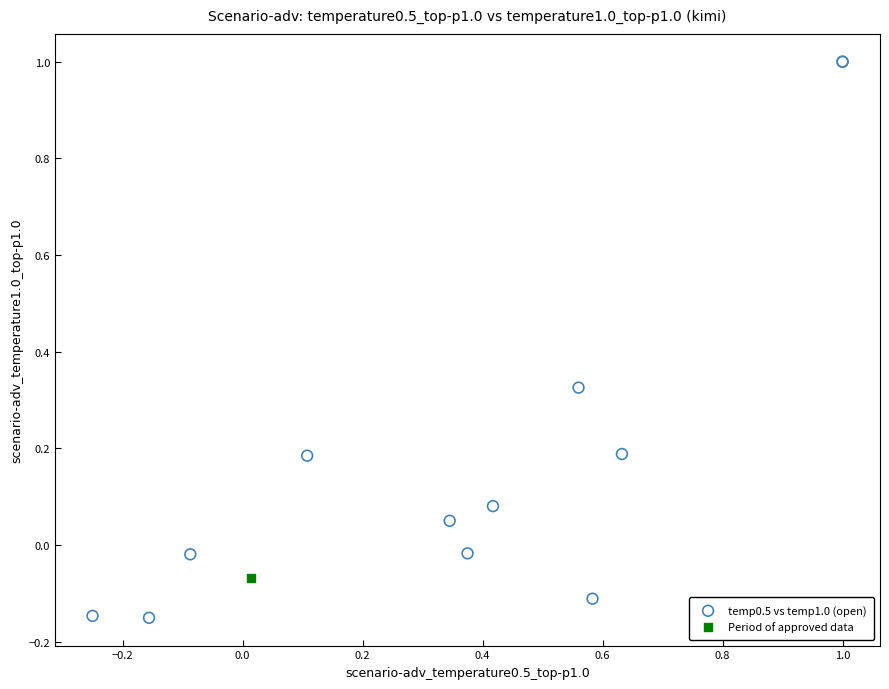

What are all the series names shown in the legend?

temp0.5 vs temp1.0 (open), Period of approved data